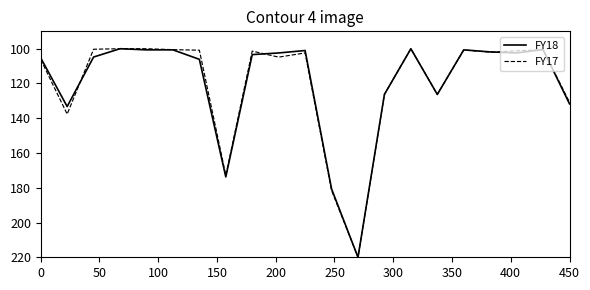

What is the minimum value shown in the chart?

100.0